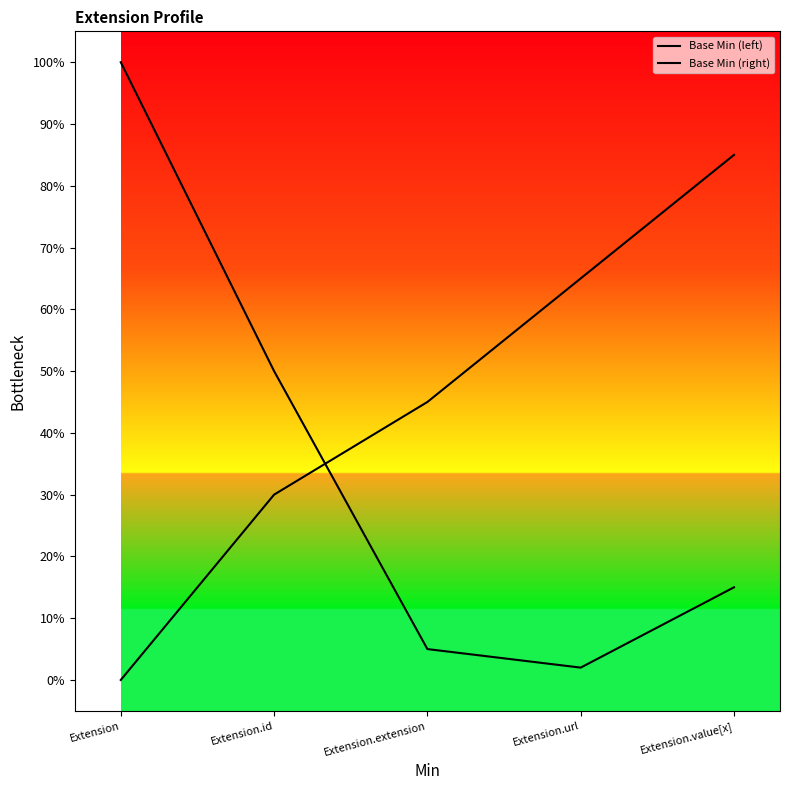

True or false: Base Min (right) has more than 0 interior local peaks.

False